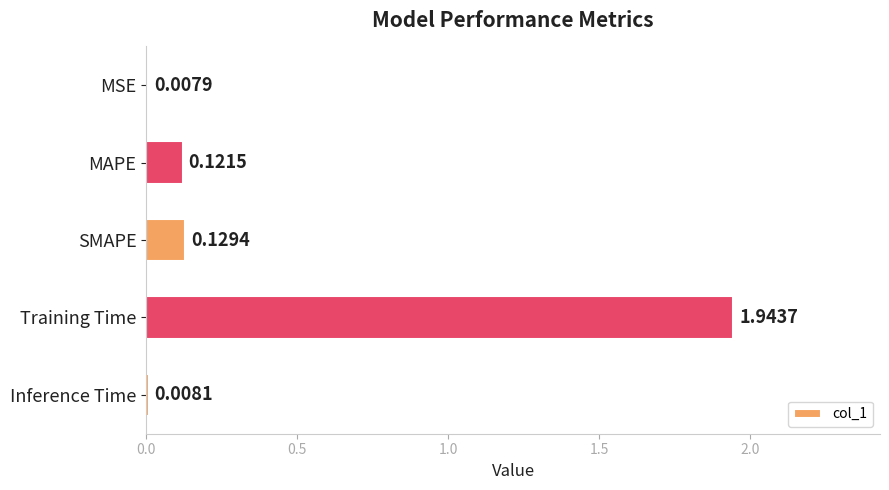

What is the sum of the values at Training Time and Inference Time?

2.0